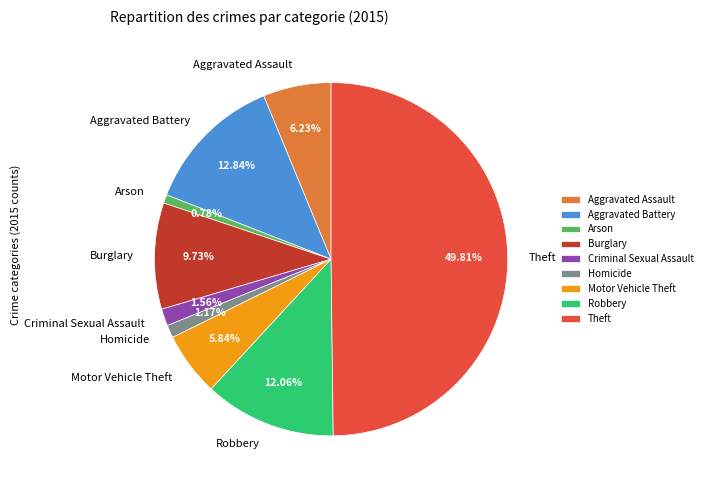

Does Burglary account for over 50% of the chart?

No